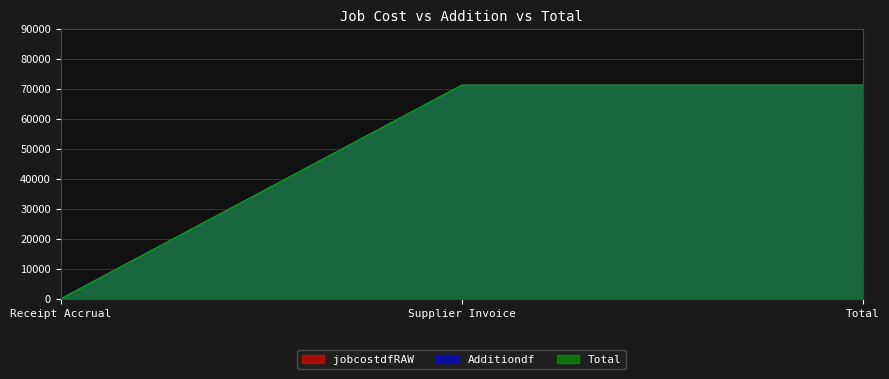

How many values in the Additiondf series are below 71267?

1